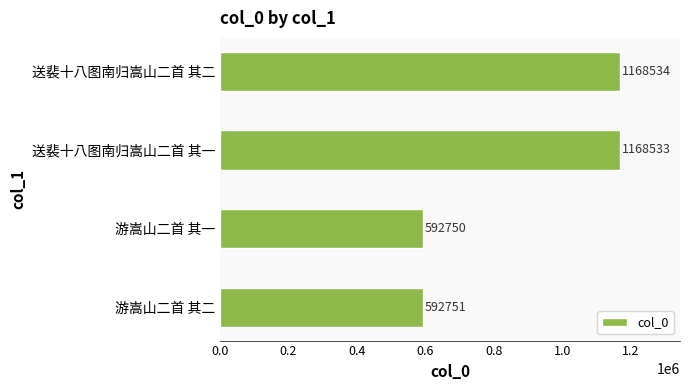

Which category has the lowest value across all series?

游嵩山二首 其一